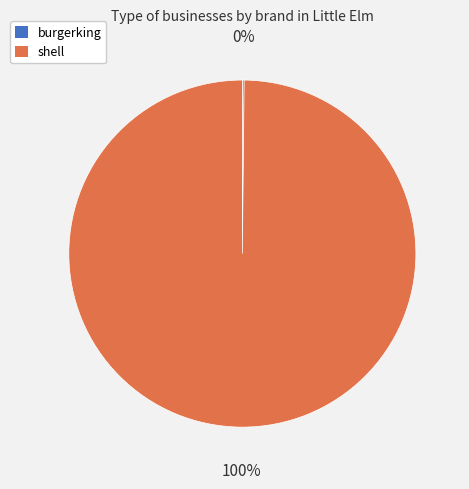

To the nearest percent, what is the average slice percentage?

50%